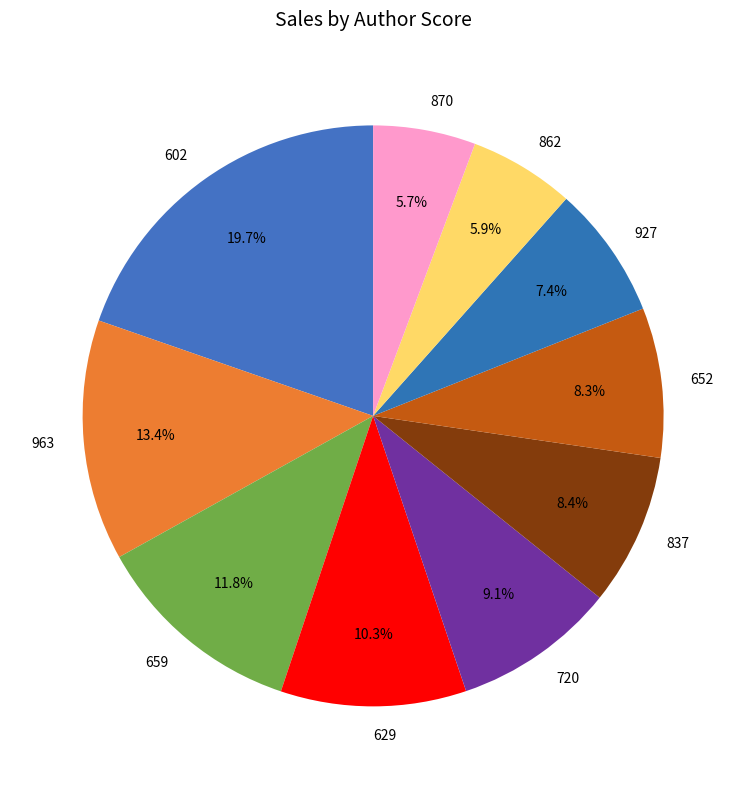

To the nearest percent, what percentage of the pie is 652?

8%